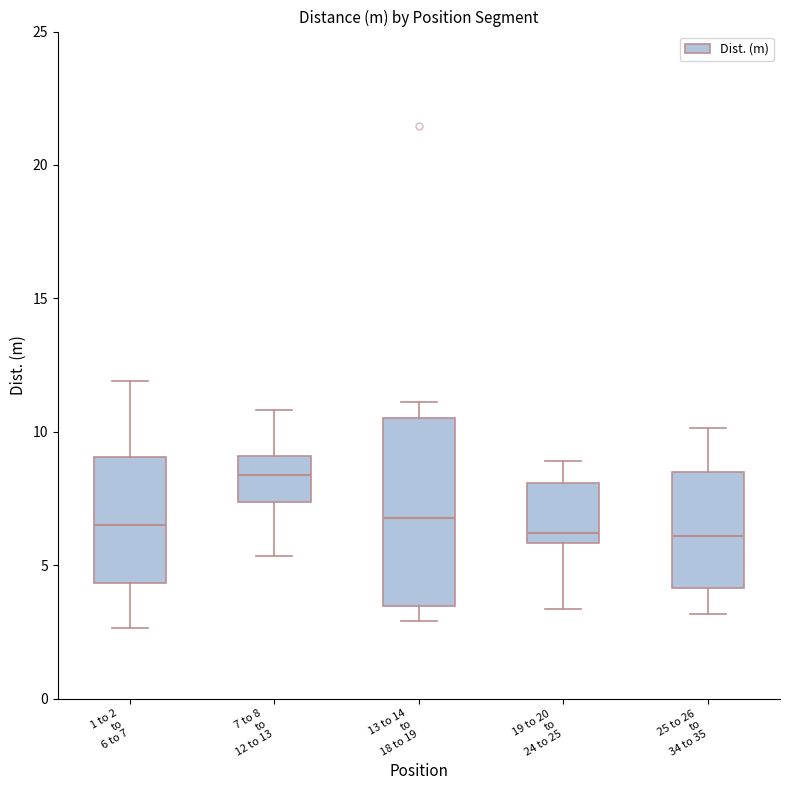

Comparing the boxes themselves (not the whiskers), which one is the tallest?

13 to 14 to 18 to 19